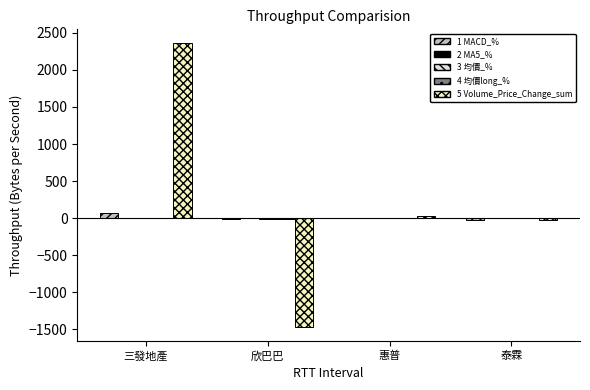

At which category is the sum across all series the highest?

三發地產